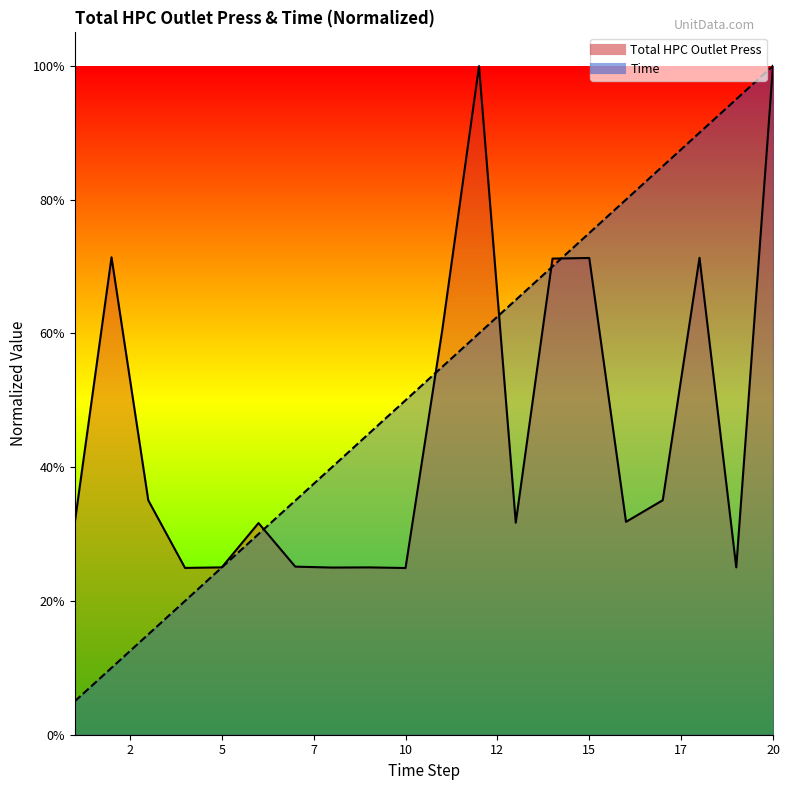

How many distinct data groups are displayed?

2